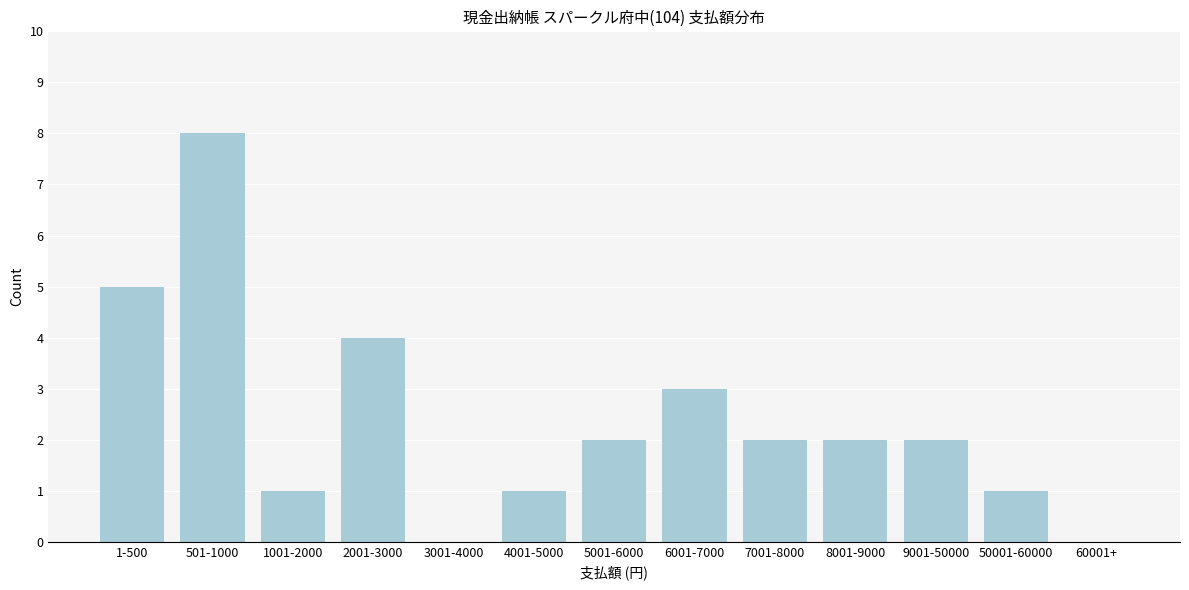

Reading left to right, list all the values displayed in this chart.

1-500=5	501-1000=8	1001-2000=1	2001-3000=4	3001-4000=0	4001-5000=1	5001-6000=2	6001-7000=3	7001-8000=2	8001-9000=2	9001-50000=2	50001-60000=1	60001+=0